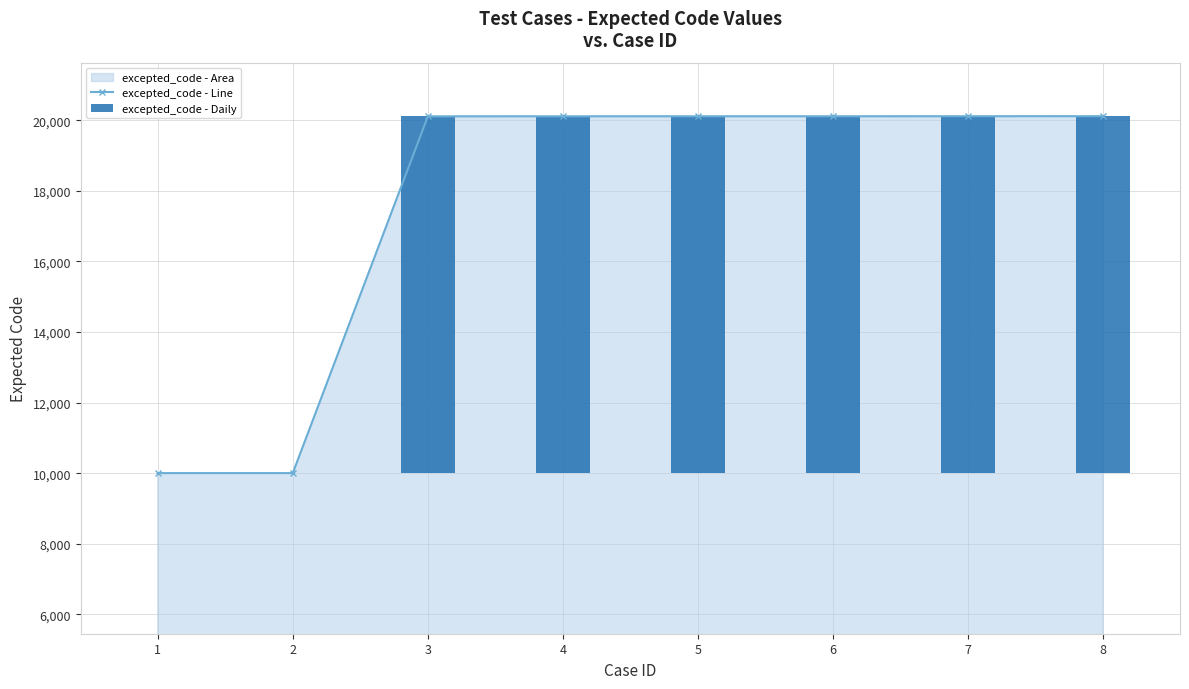

Which series has the largest total across all categories?

excepted_code - Line